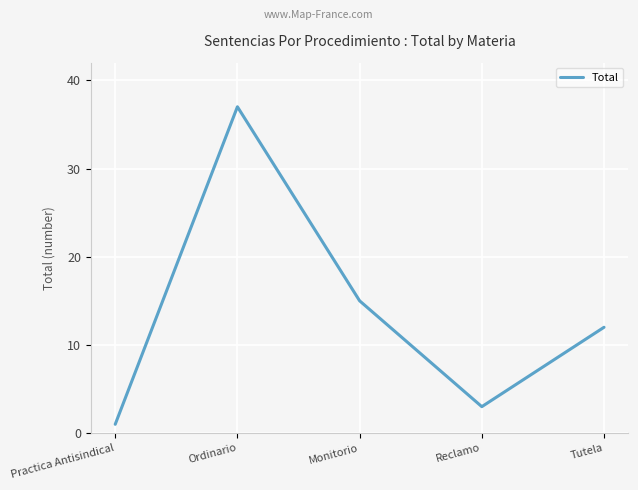

The chart shows a value of 7 at Tutela. True or false?

False